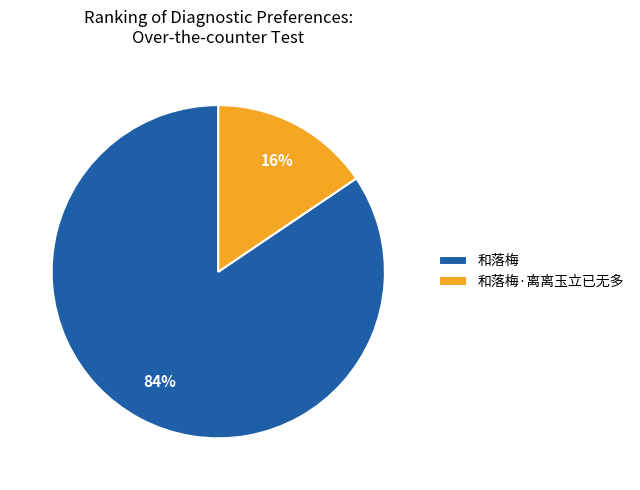

True or false: 和落梅·离离玉立已无多 accounts for 10% of the total.

False